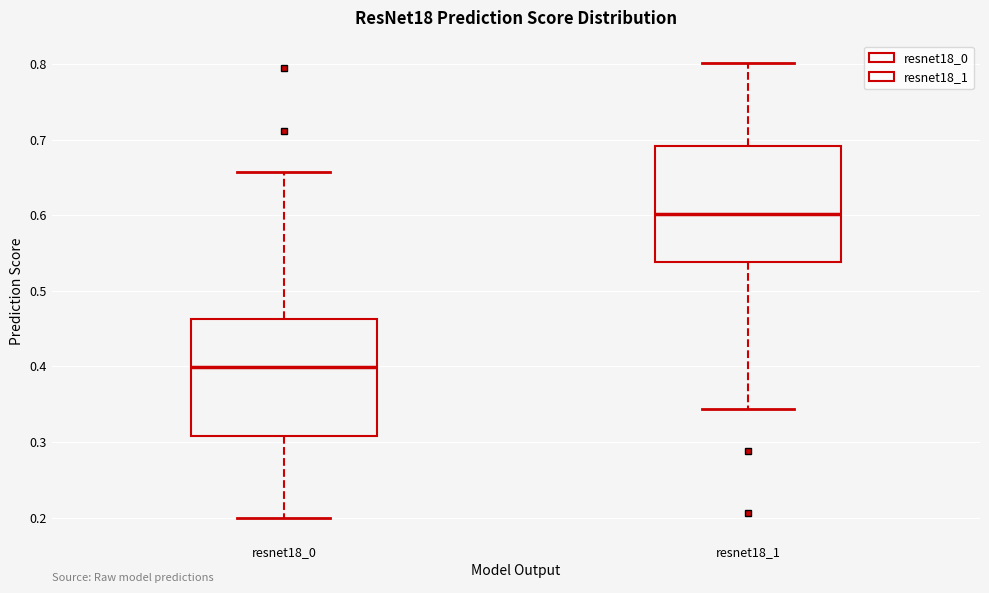

Reading left to right, transcribe this box plot: for each box, give where its median line is, the range the box spans, and where its two whiskers end, as read against the y-axis. The values are not printed on the chart, so give them approximately, as read against the axis.

resnet18_0: median 0.40, box 0.31 to 0.46, whiskers 0.20 to 0.66
resnet18_1: median 0.60, box 0.54 to 0.69, whiskers 0.34 to 0.80